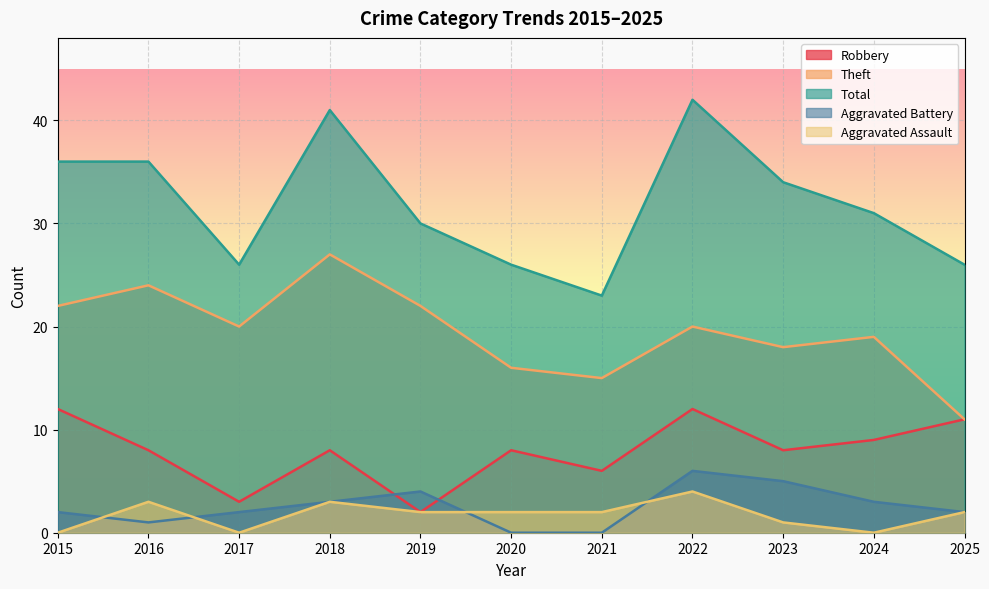

Does the chart display data point markers on the line(s)?

No